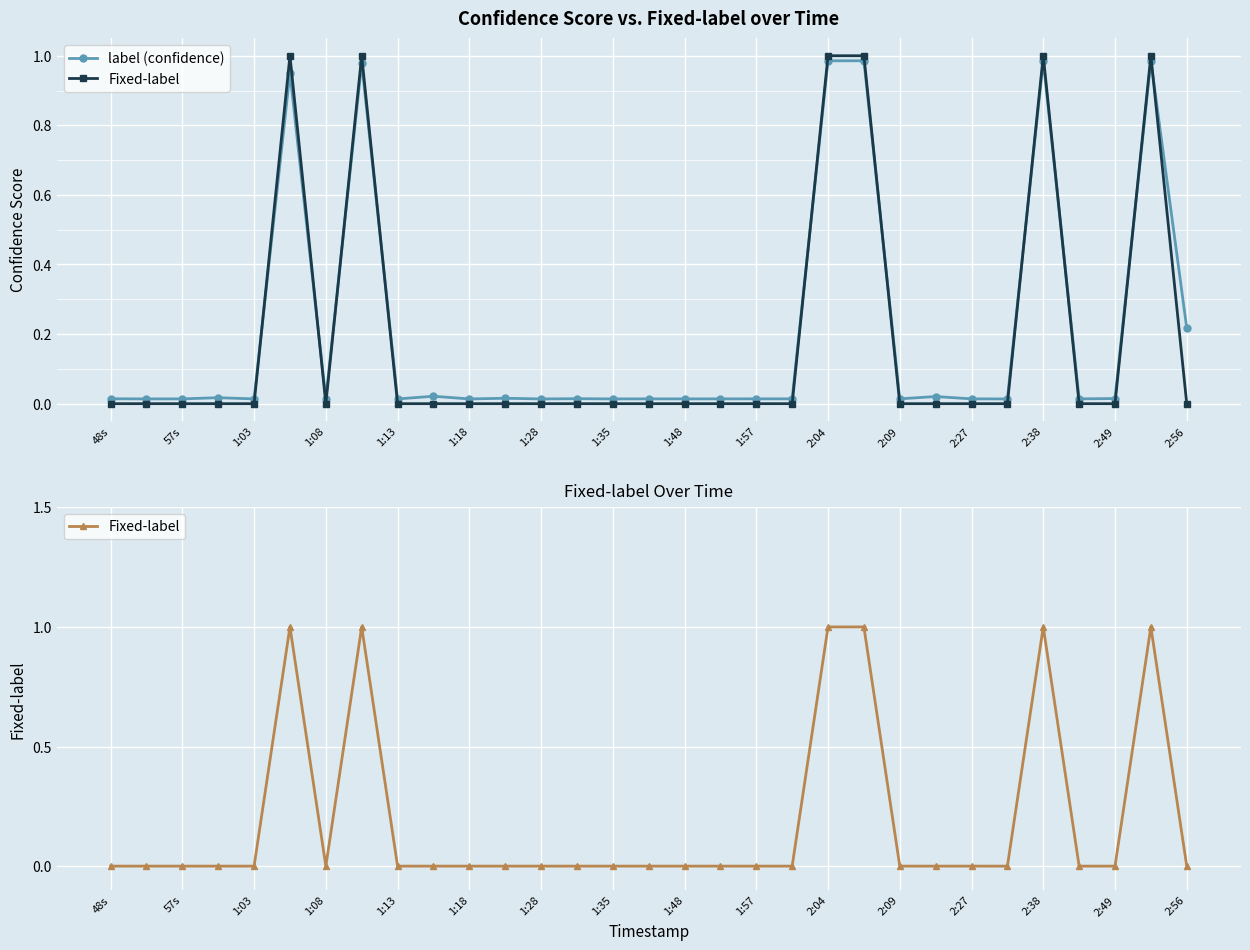

What position from the left is 2:56?

16